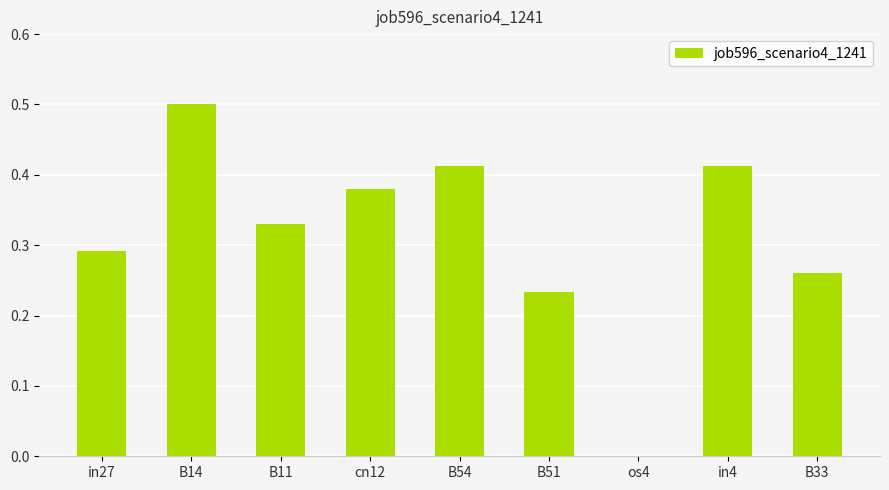

What is the greatest value displayed?

0.5